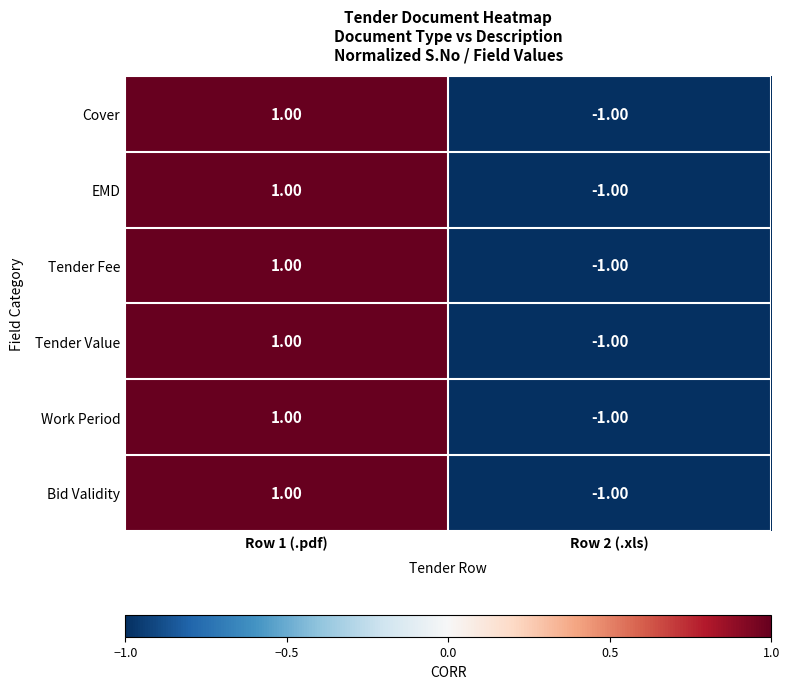

What is the total value across all series at Row 2 (.xls)?

-6